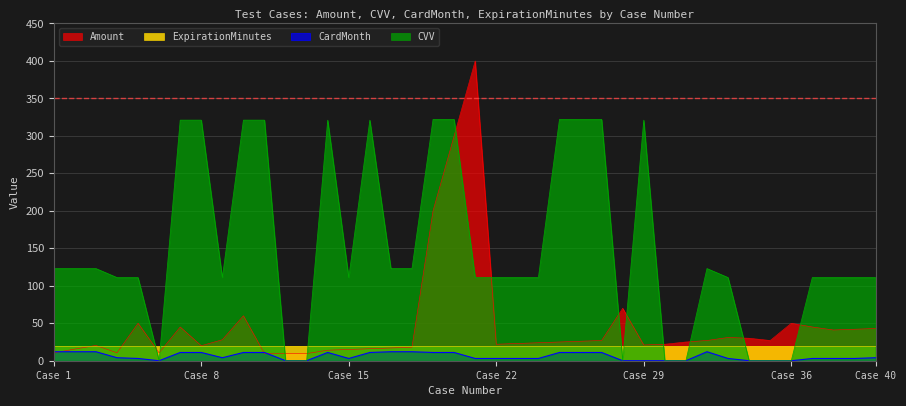

At which label does CVV reach its minimum?

6